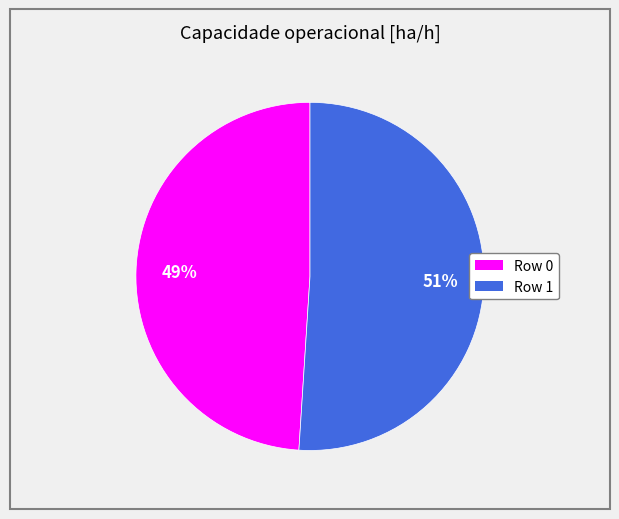

Which has a higher value, Row 1 or Row 0?

Row 1